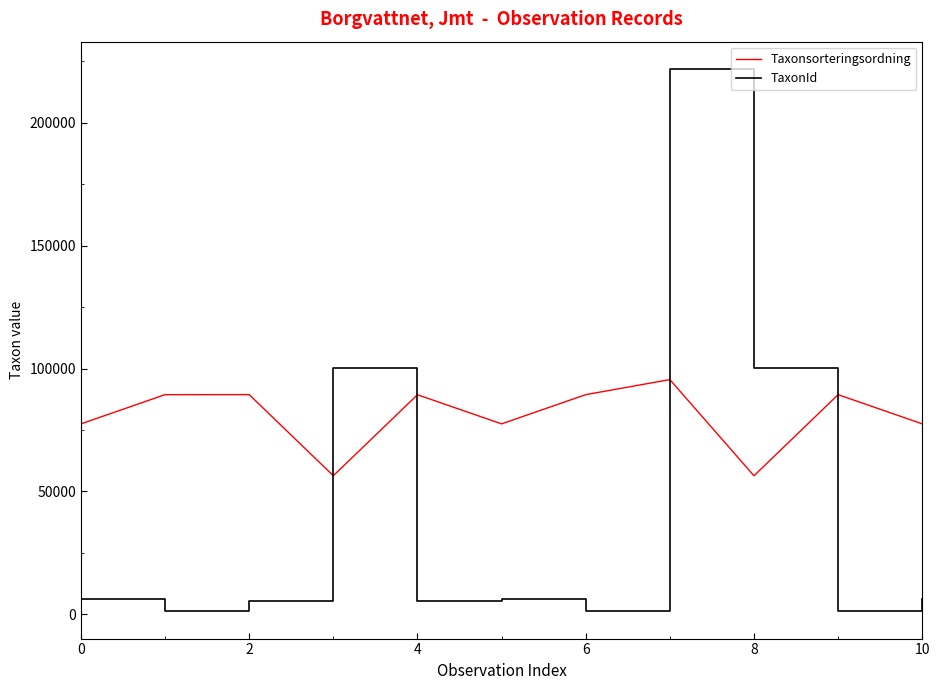

What is the minimum value shown in the chart?

1202